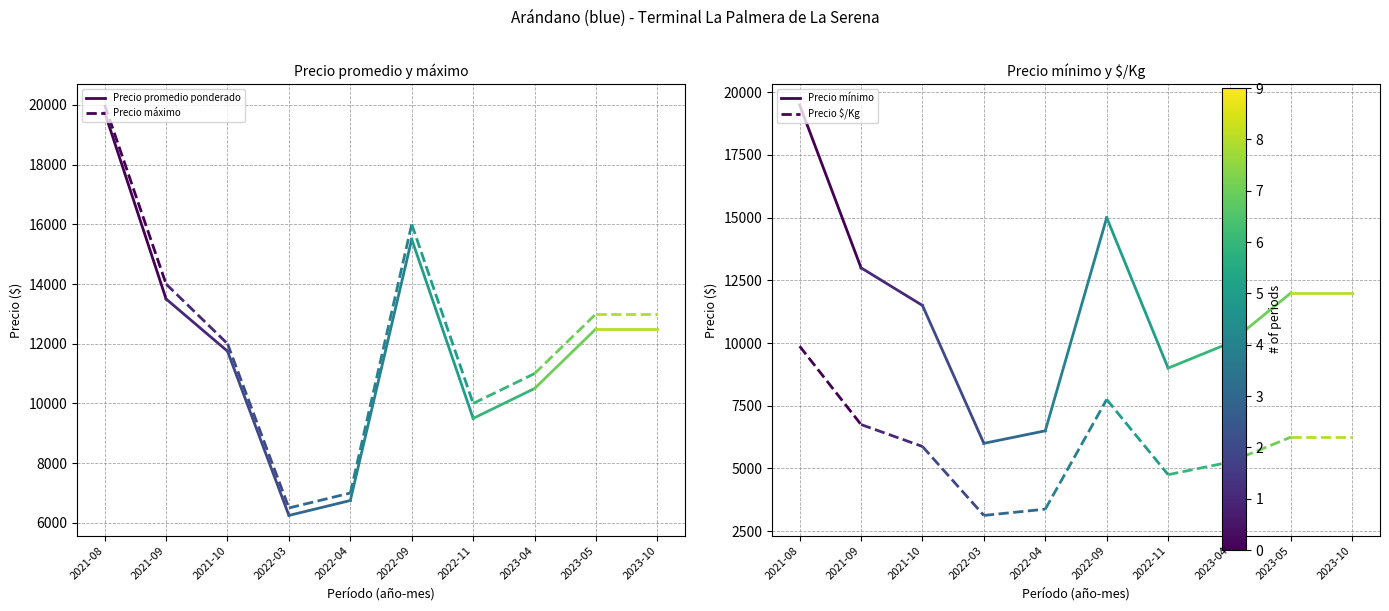

Reading left to right, list all the values displayed in this chart.

Precio promedio ponderado: 2021-08=19750	2021-09=13500
Precio máximo: 2021-08=20000	2021-09=14000
Precio mínimo: 2021-08=19500	2021-09=13000
Precio $/Kg: 2021-08=9875	2021-09=6750